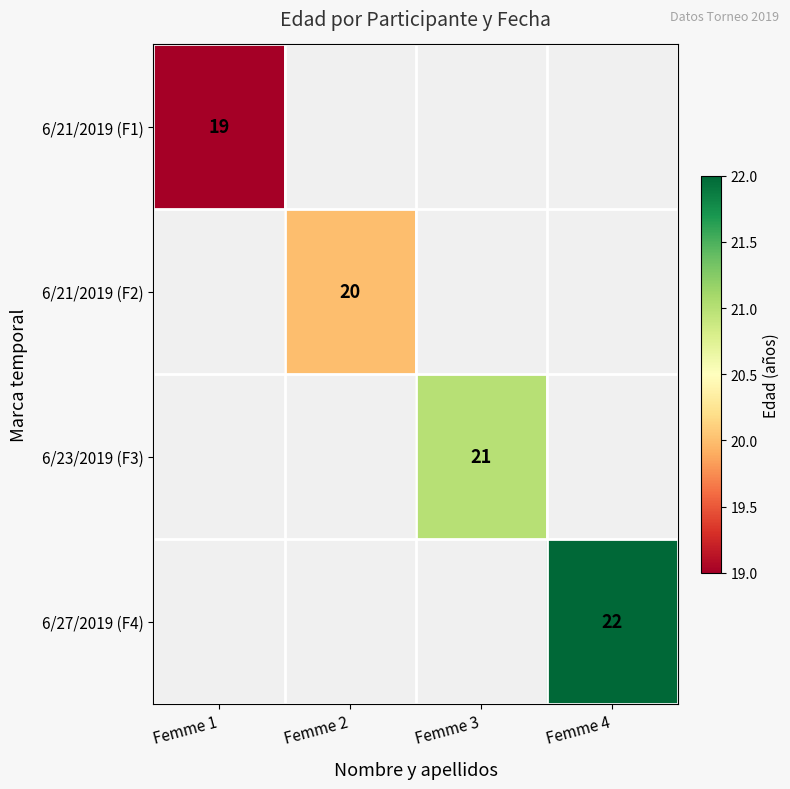

True or false: 6/27/2019 (F4) has a value of 0 at Femme 3.

True